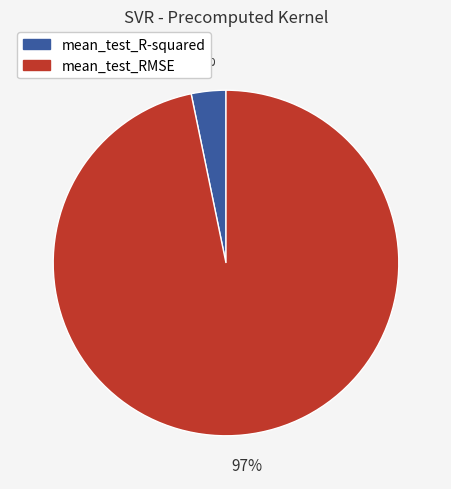

Is the sum of mean_test_R-squared and mean_test_RMSE greater than half?

Yes